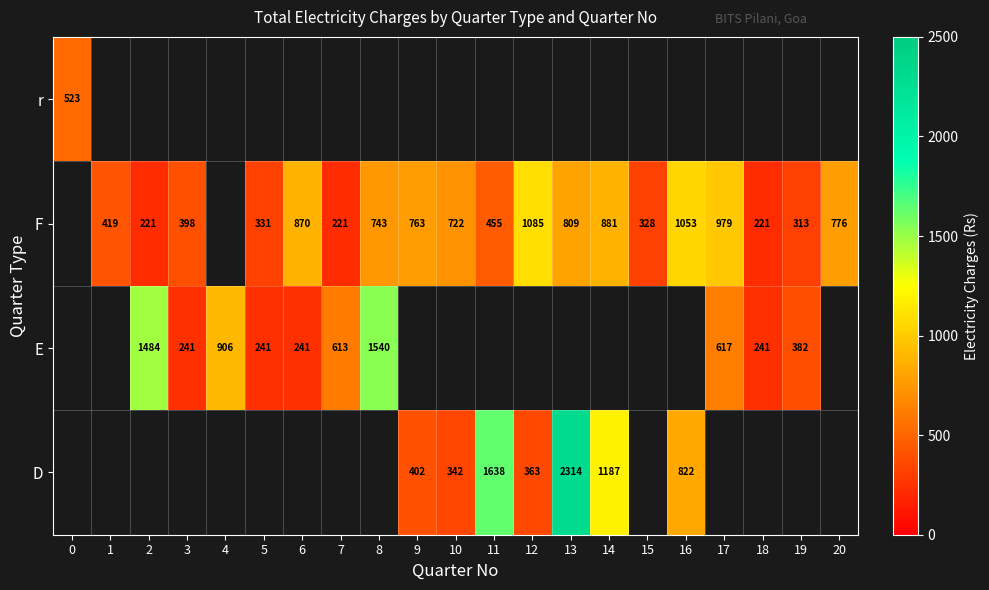

Which category has the highest value across all series?

13